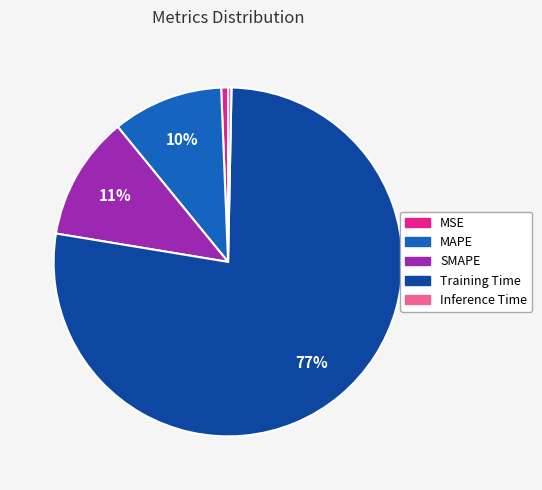

To the nearest percent, what is the combined percentage of MSE and Inference Time?

1%